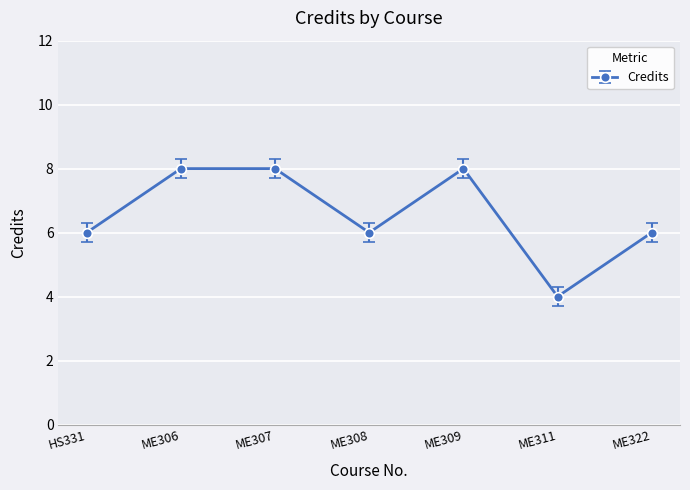

Where is the first local minimum?

ME308